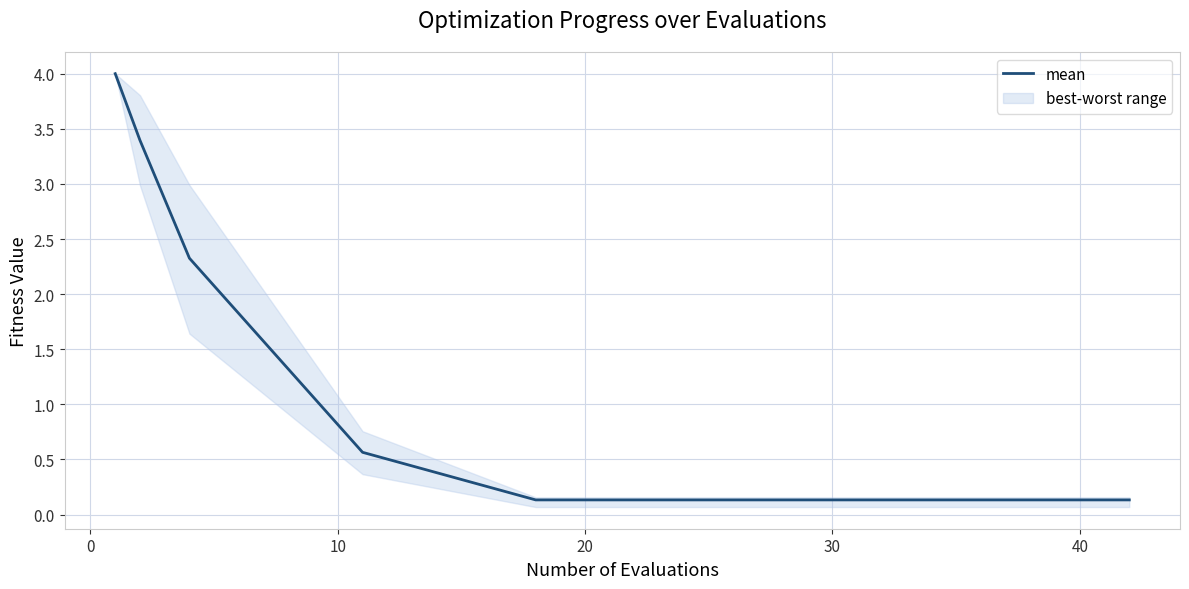

Does the chart have visible grid lines?

Yes